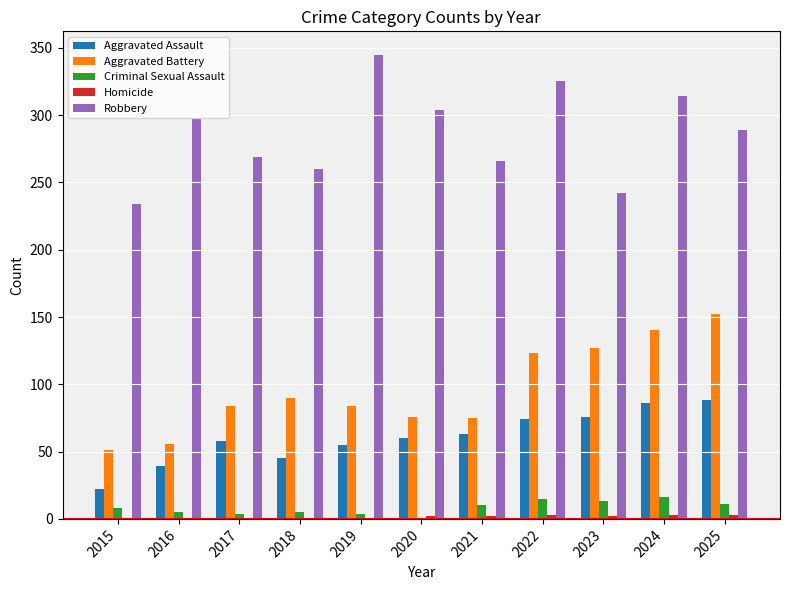

What is the sum of all Criminal Sexual Assault values?

92